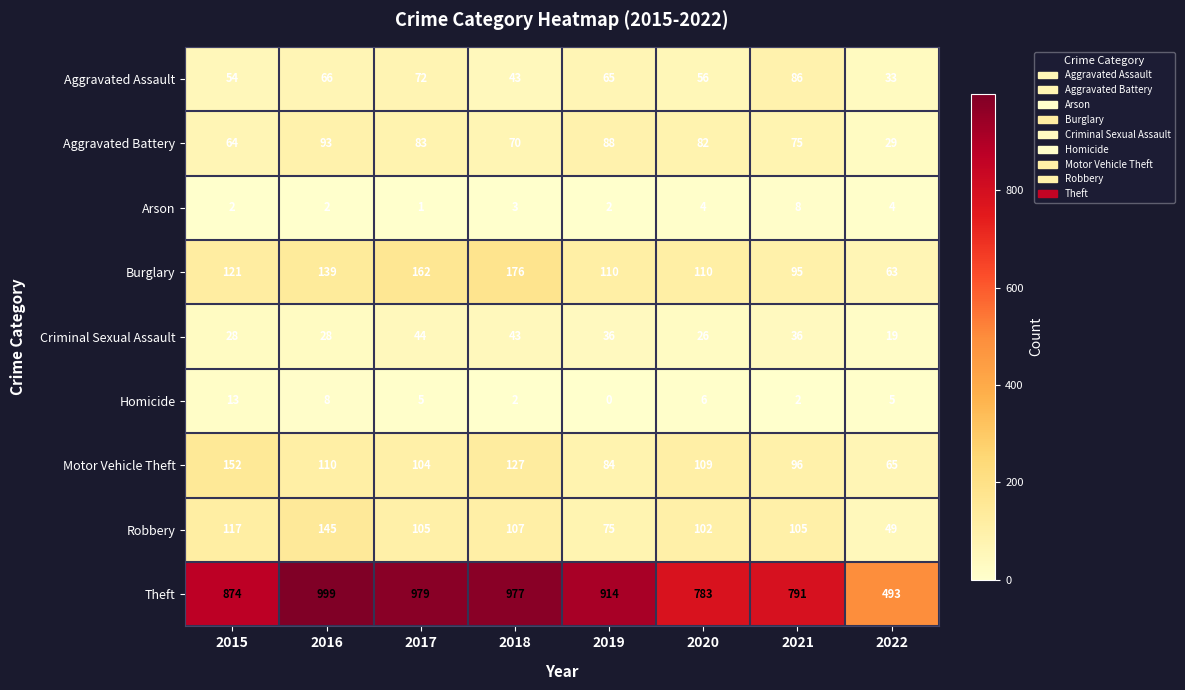

Count the number of data series in this chart.

9